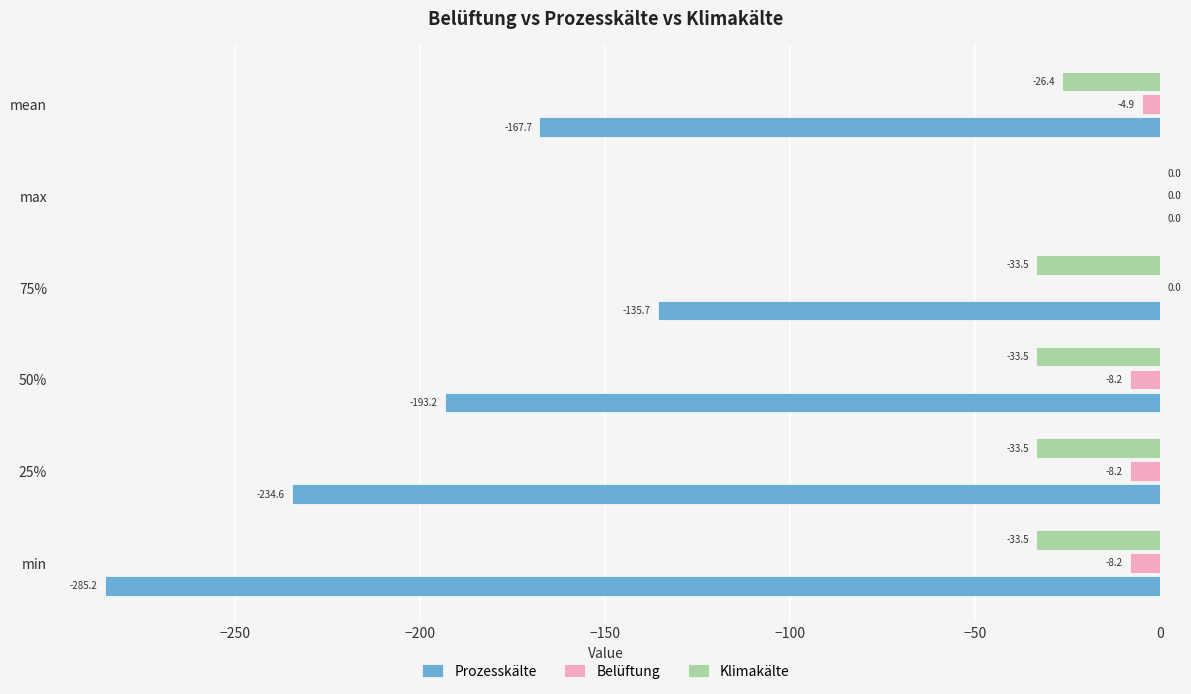

Which series has the largest total across all categories?

Belüftung